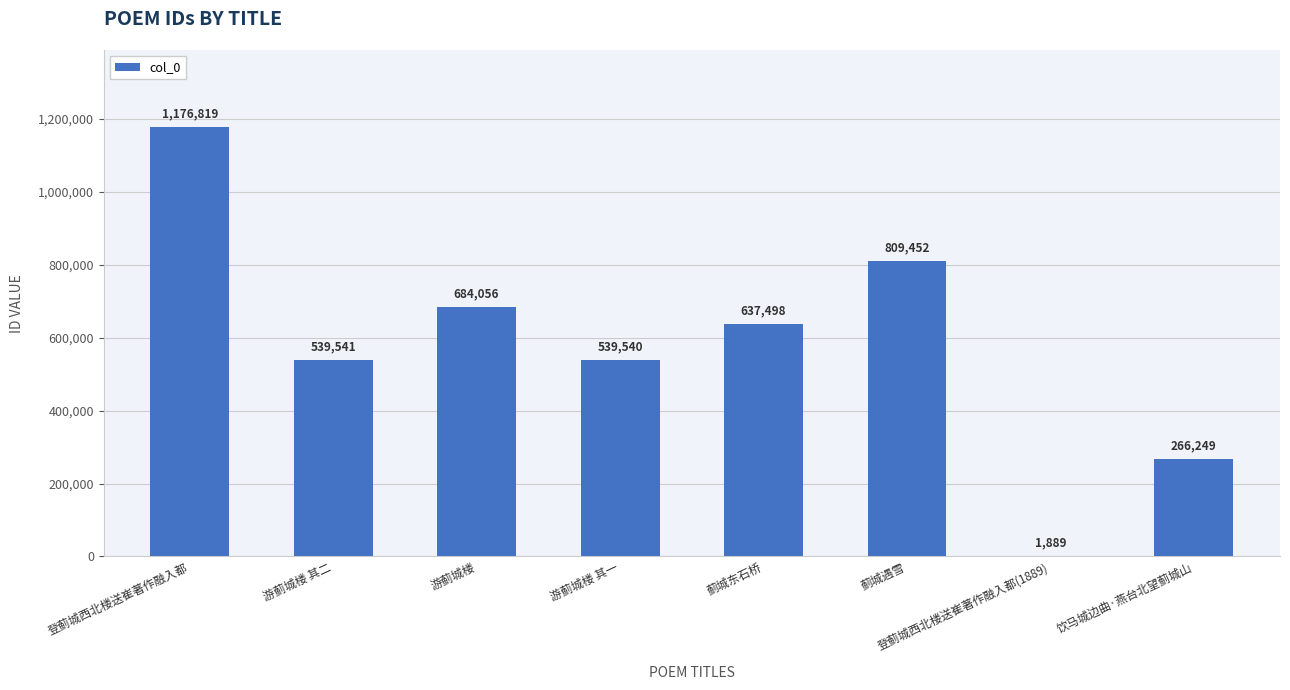

What is the sum of all values?

4655044